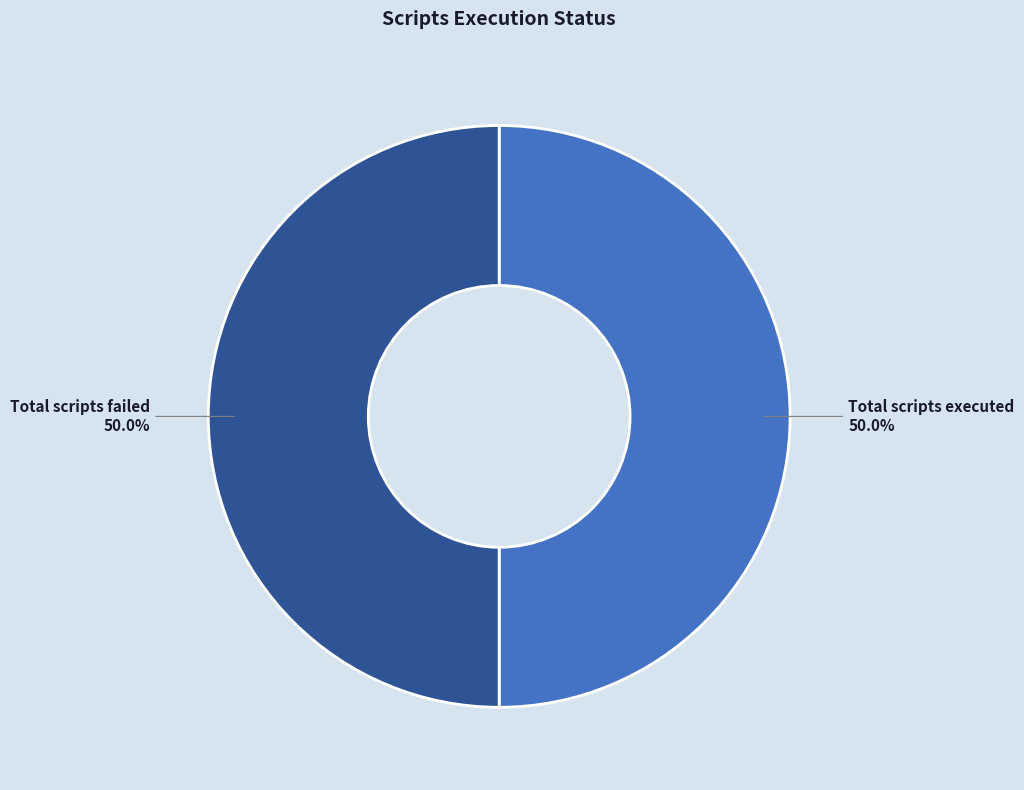

To the nearest percent, what portion does Total scripts executed represent?

50%